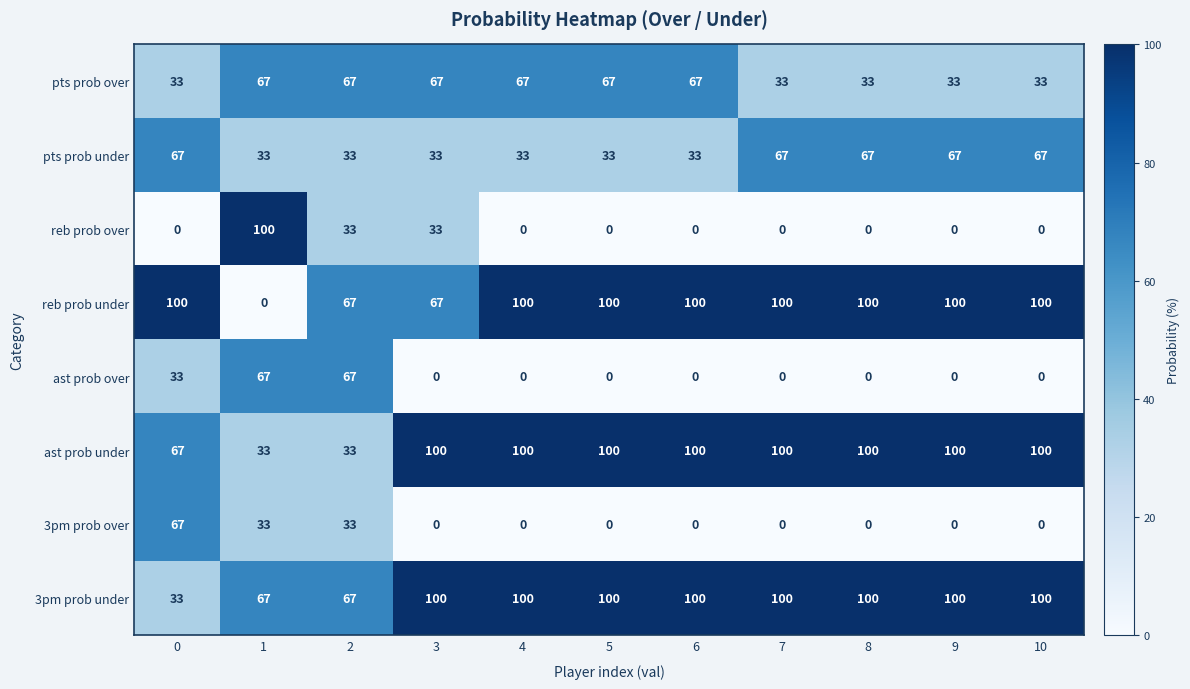

What is the average value of the pts prob under series?

48